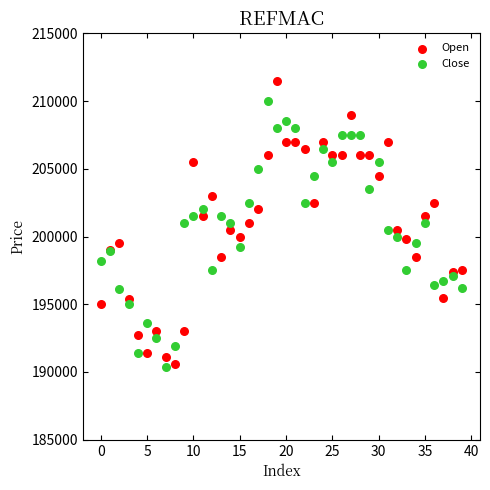

What are all the series names shown in the legend?

Open, Close